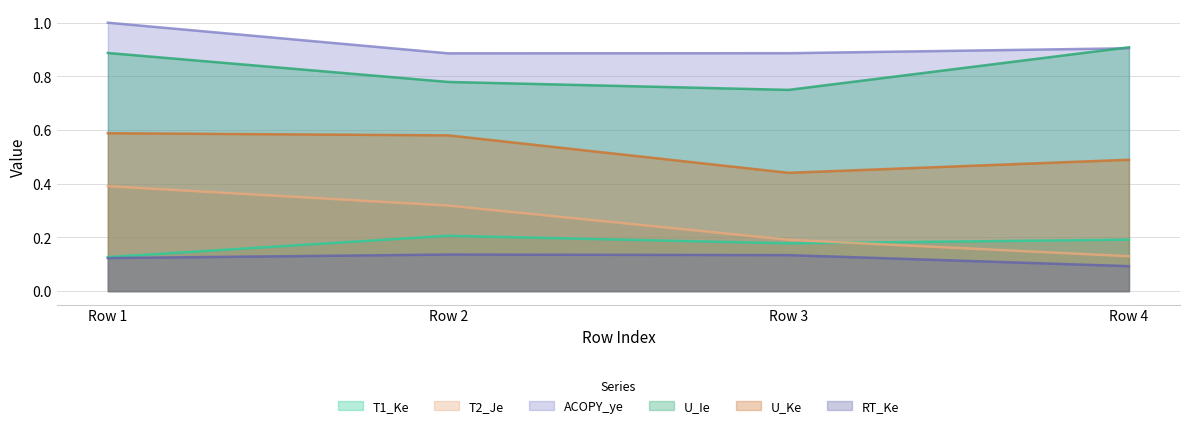

True or false: U_Ie and T1_Ke intersect in this chart.

False